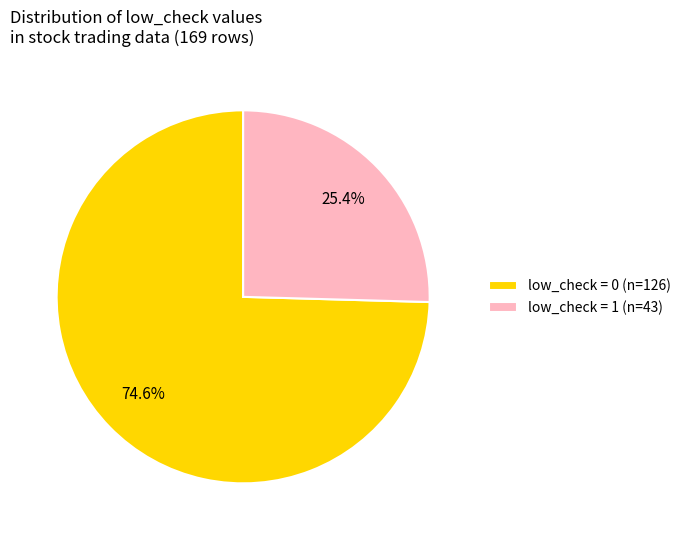

How many slices are in this pie chart?

2